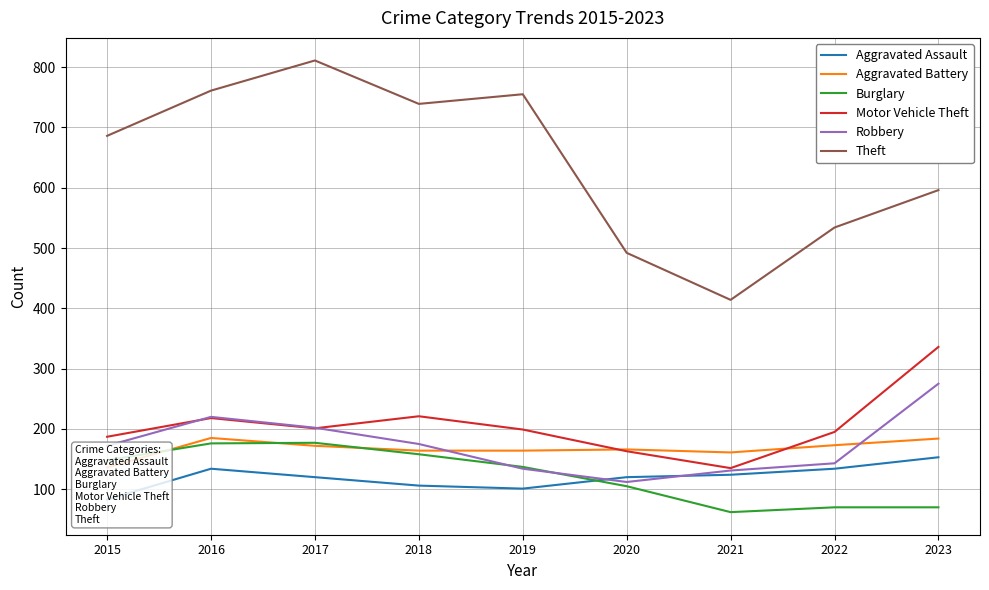

Count the number of data series in this chart.

6